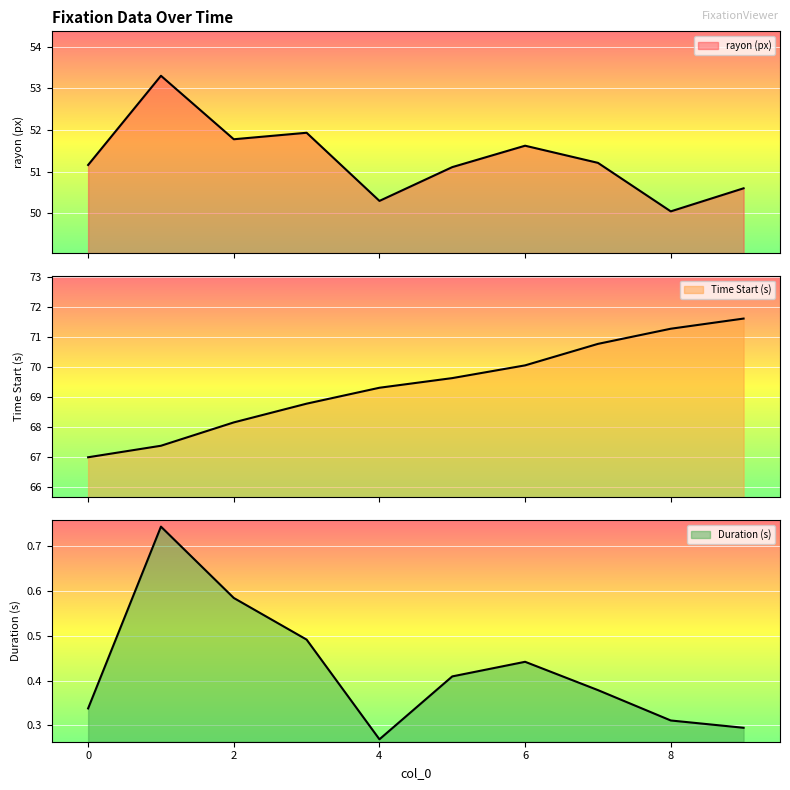

Where is the first local minimum for Duration (s)?

4